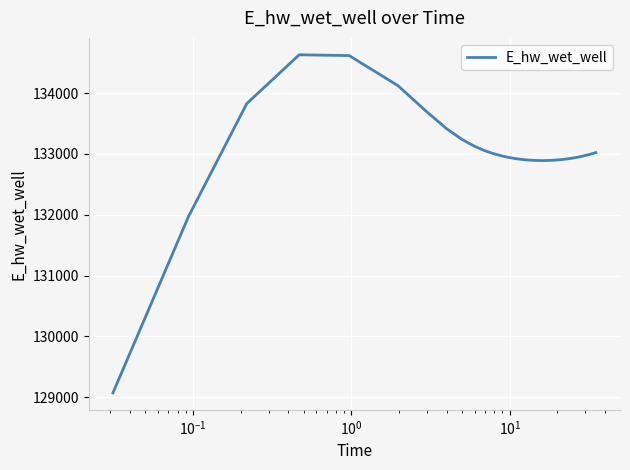

What is the difference between the maximum and minimum values?

5557.7